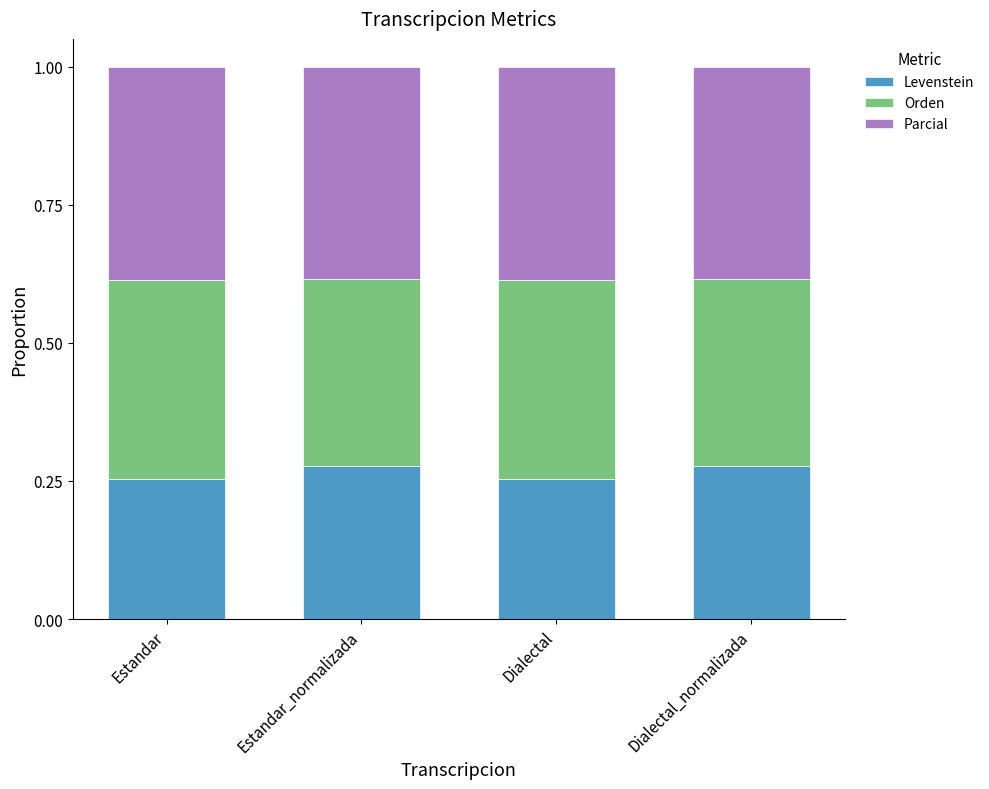

What is the total value across all series at Estandar_normalizada?

1.0